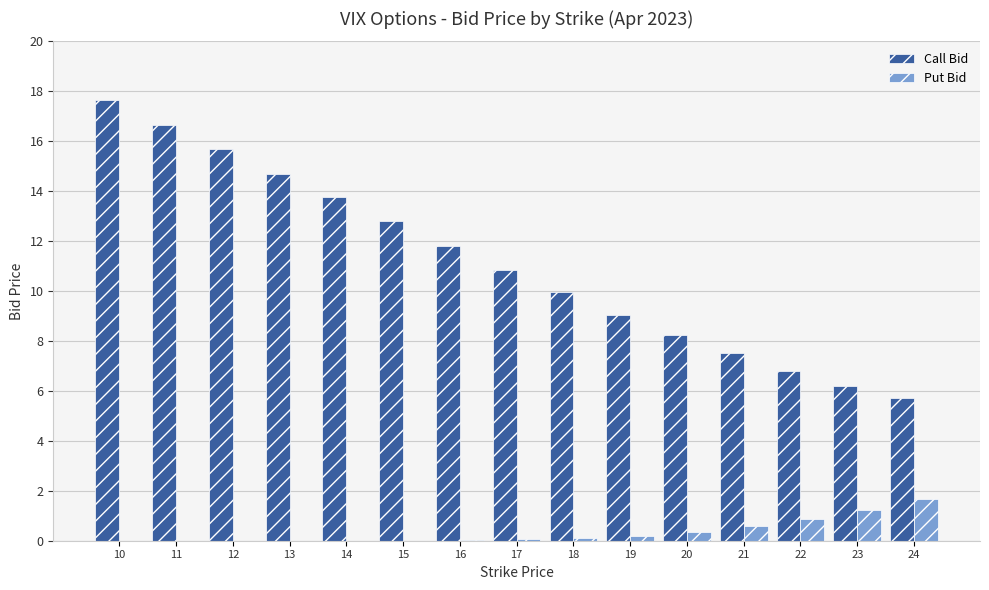

Where does the Call Bid series first go above 10?

10